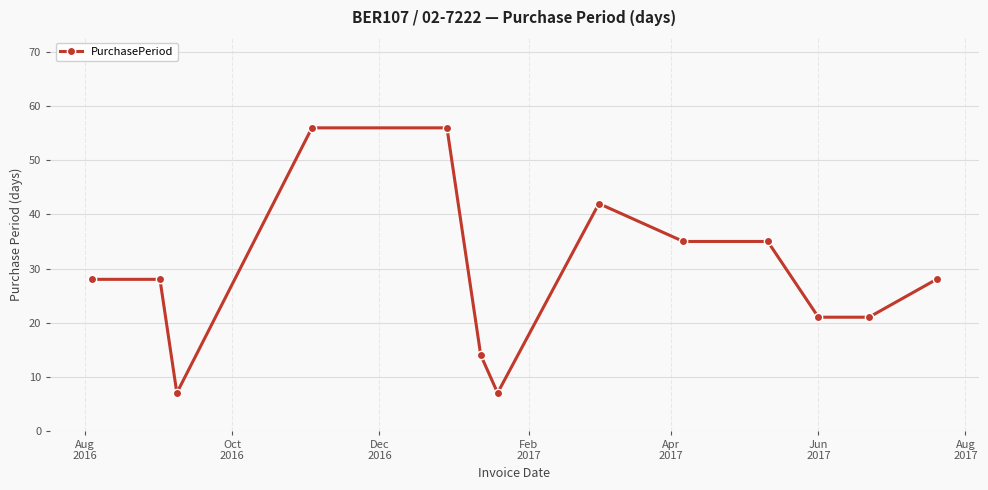

What is the difference between the second highest and minimum values?

49